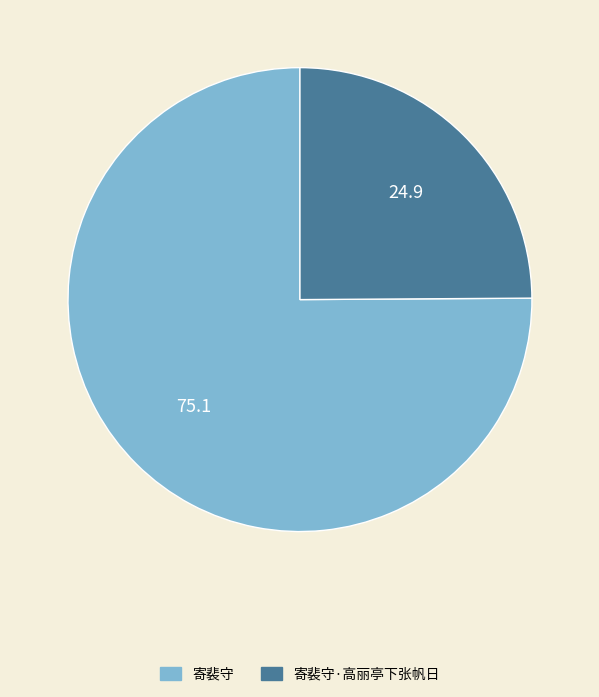

Does any single category account for the majority?

Yes